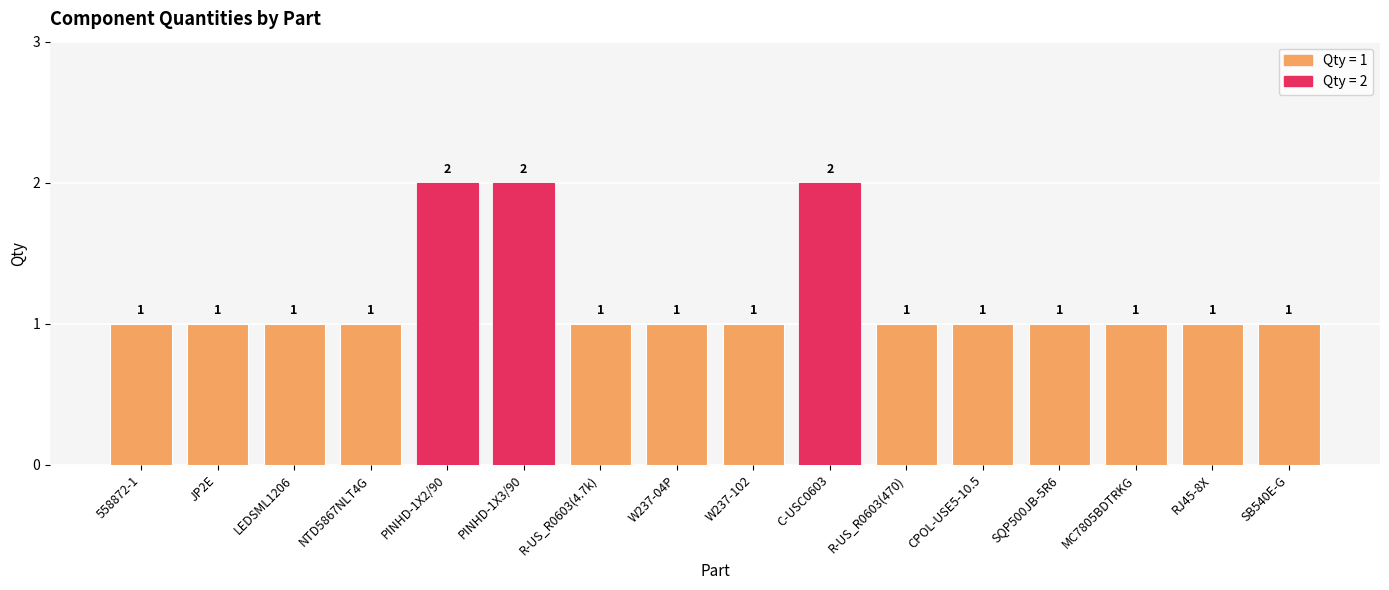

What is the ratio of the value at R-US_R0603(4.7k) to the value at C-USC0603?

0.5